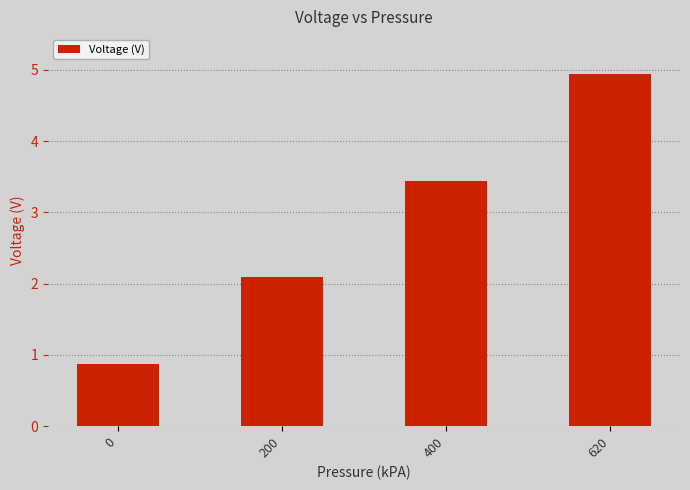

List the labels in order of value, smallest first.

0, 200, 400, 620